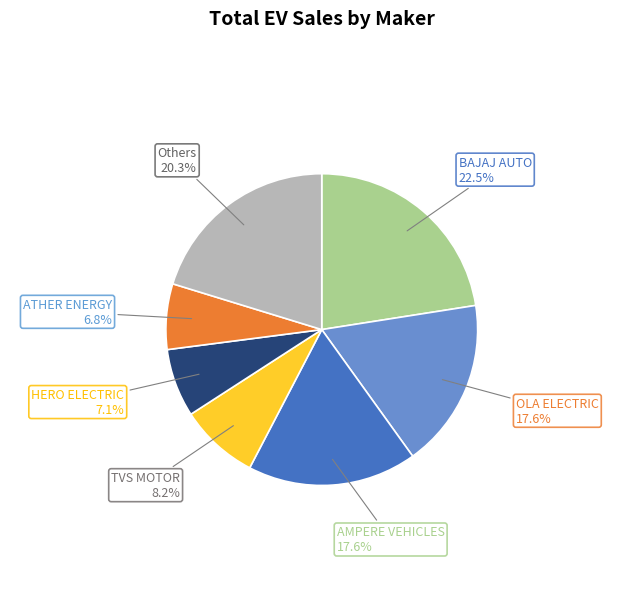

To the nearest percent, what is the average slice percentage?

14%